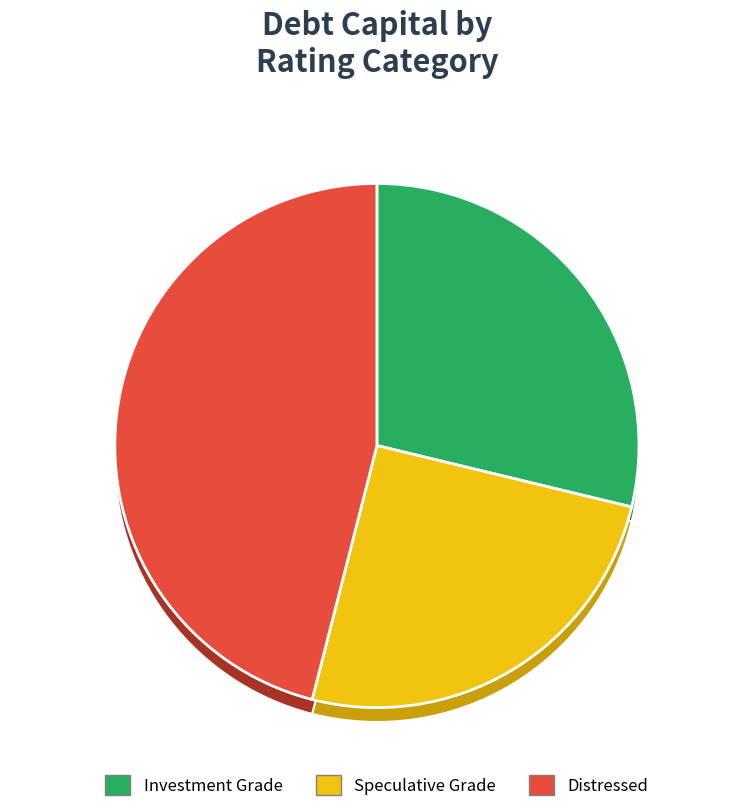

Is it true that Aa2/AA is 10% of the pie?

False